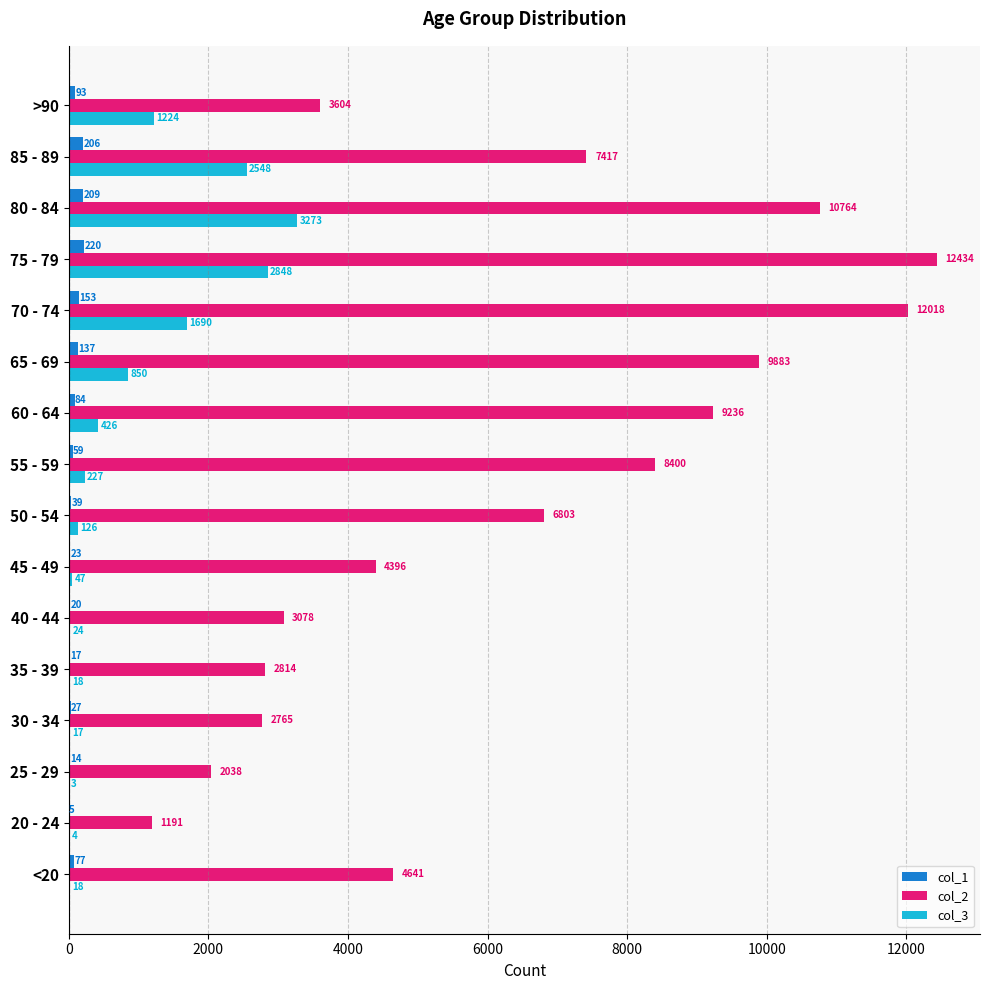

How many distinct data groups are displayed?

3